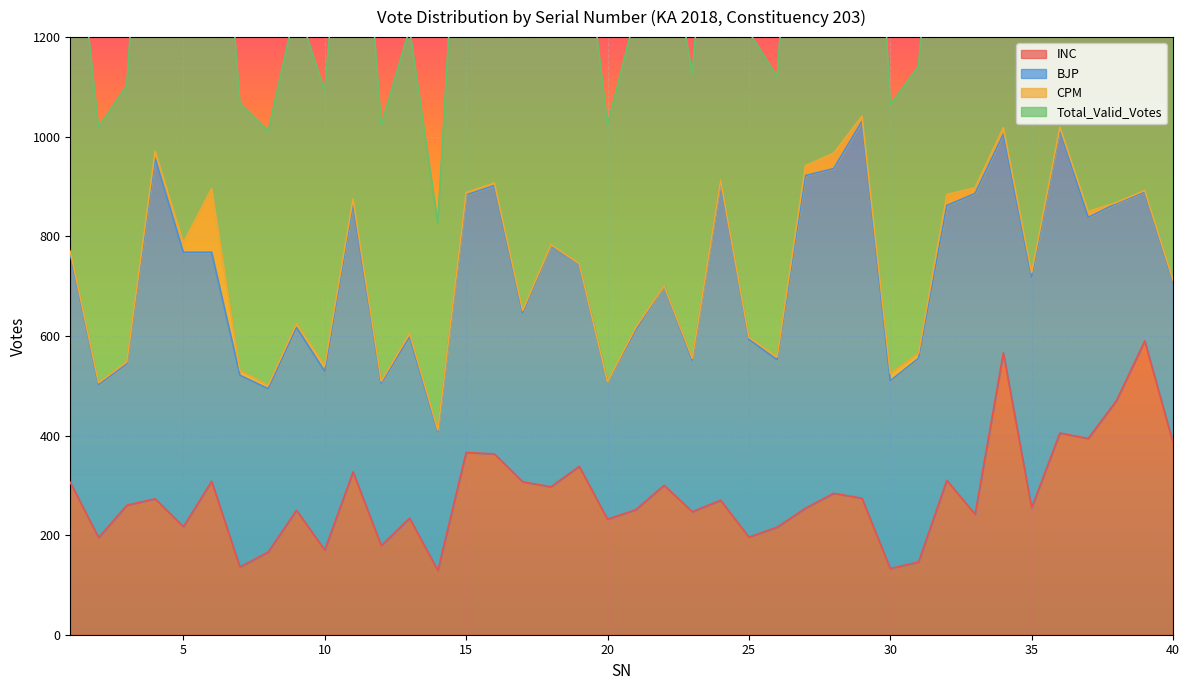

Which series changed the most between 1 and 16?

Total_Valid_Votes